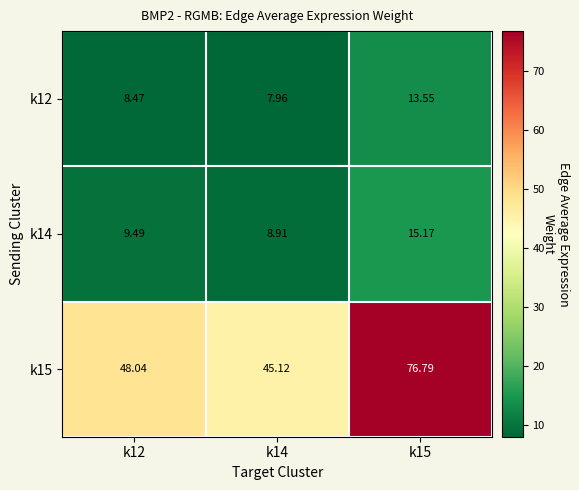

Reading left to right, transcribe all the data shown in this chart.

k12: k12=8.5	k14=8.0	k15=13.6
k14: k12=9.5	k14=8.9	k15=15.2
k15: k12=48.0	k14=45.1	k15=76.8